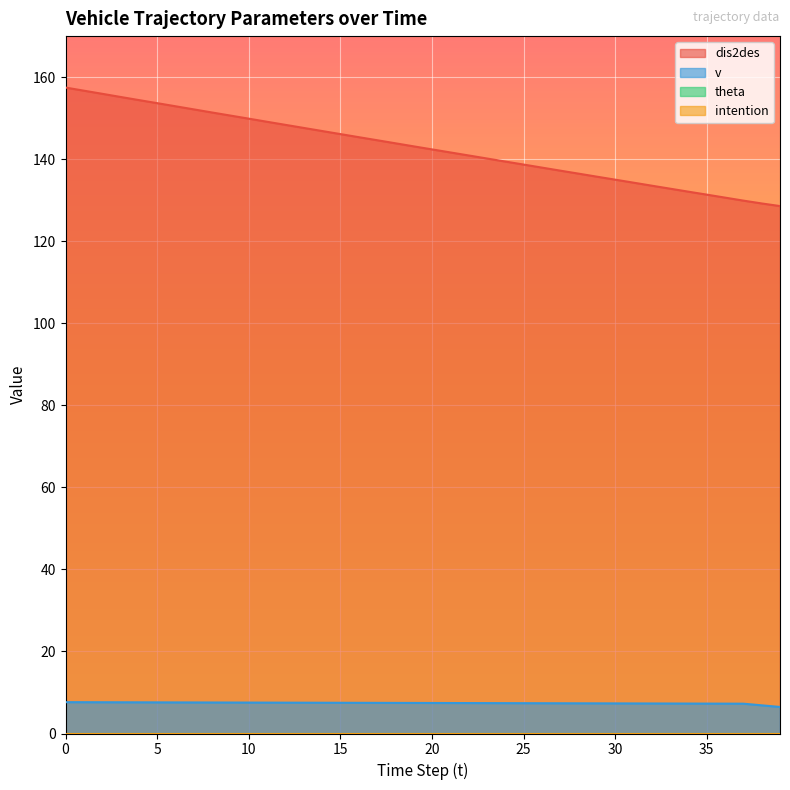

What is the spread (max minus min) of values at 36?

123.3